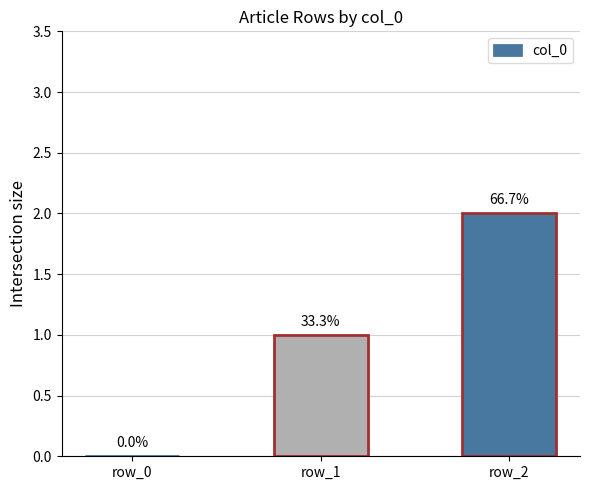

Are the bars horizontal?

No